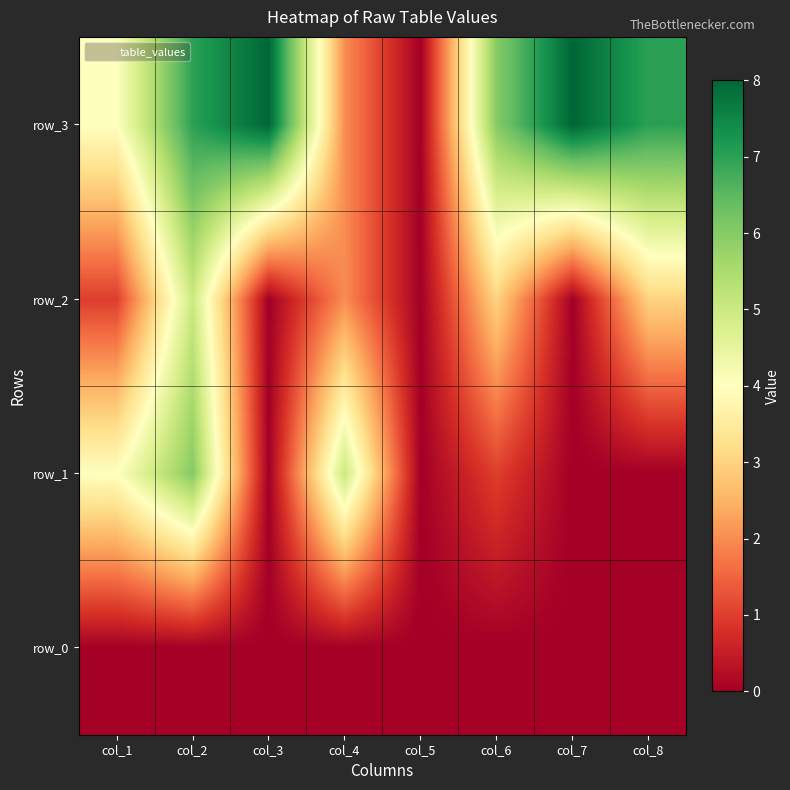

Between col_1 and col_8, which series saw the biggest shift?

row_1